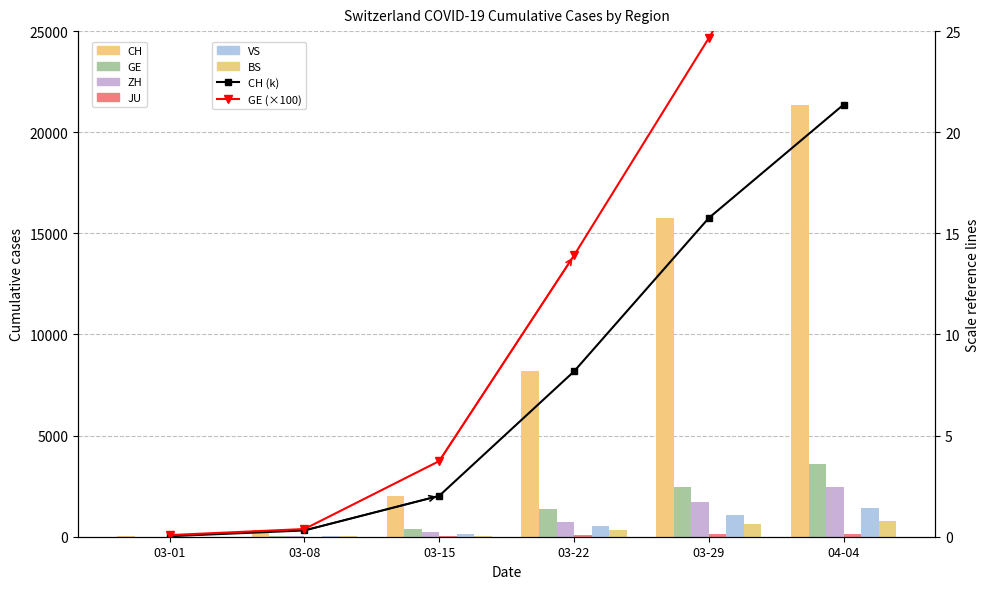

Where does the GE series first go above 1391?

03-29